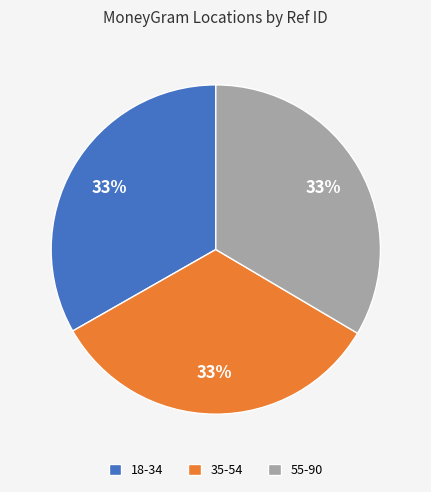

To the nearest percent, what percentage of the pie is 35-54?

33%